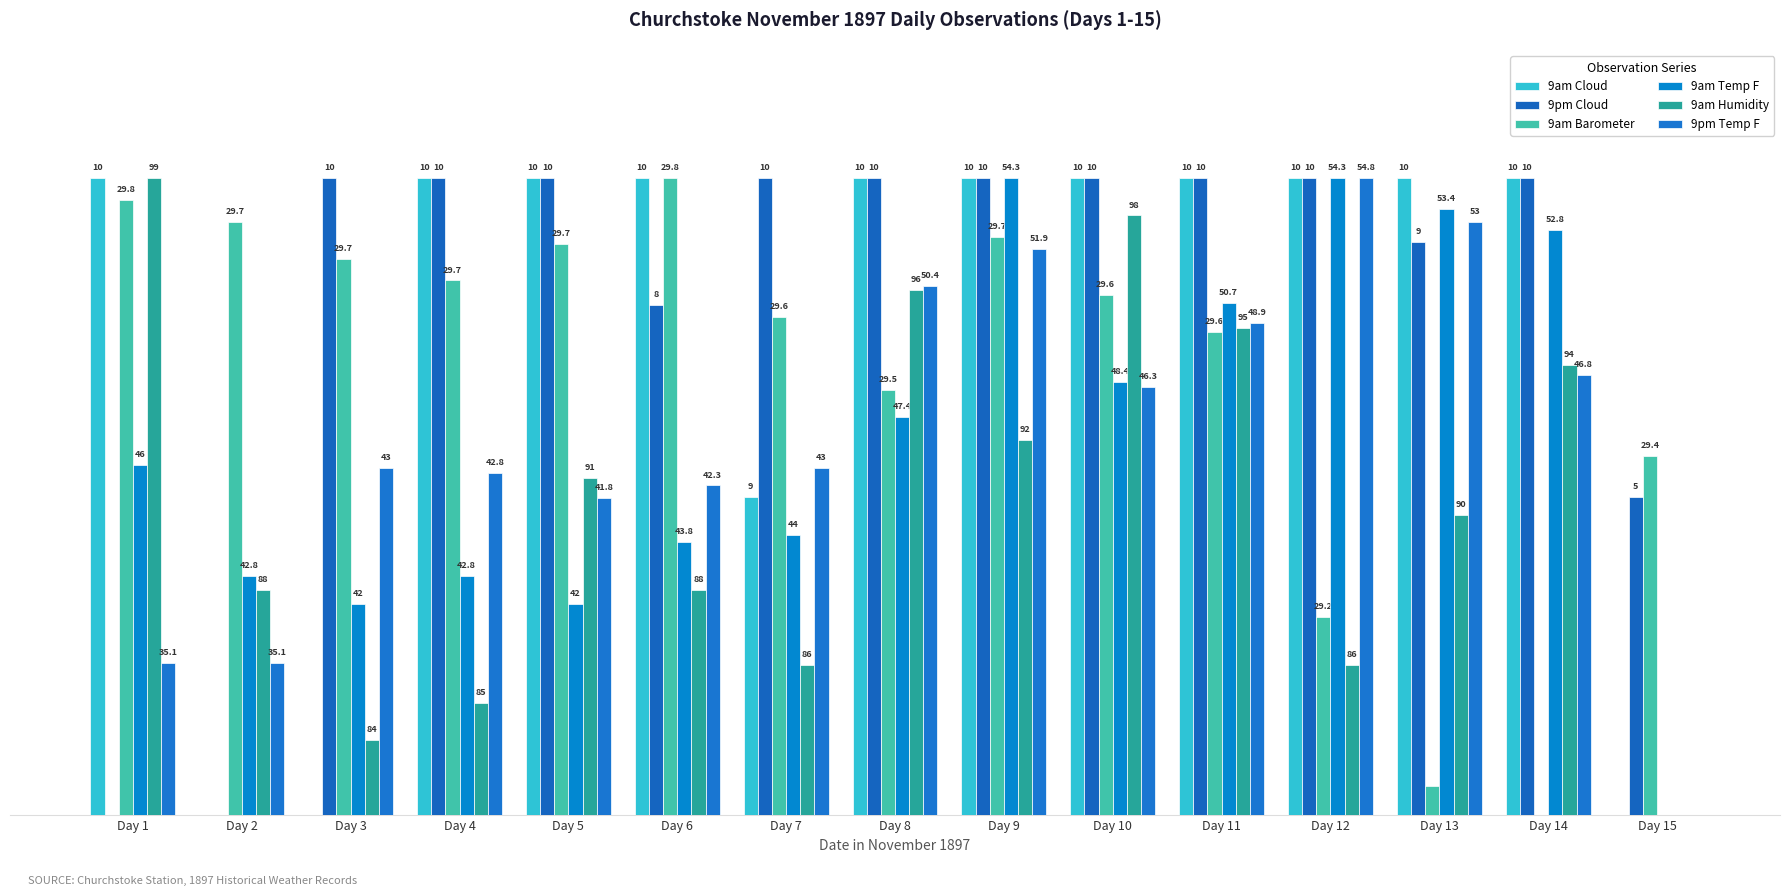

Which series has the widest spread of values?

9am Cloud